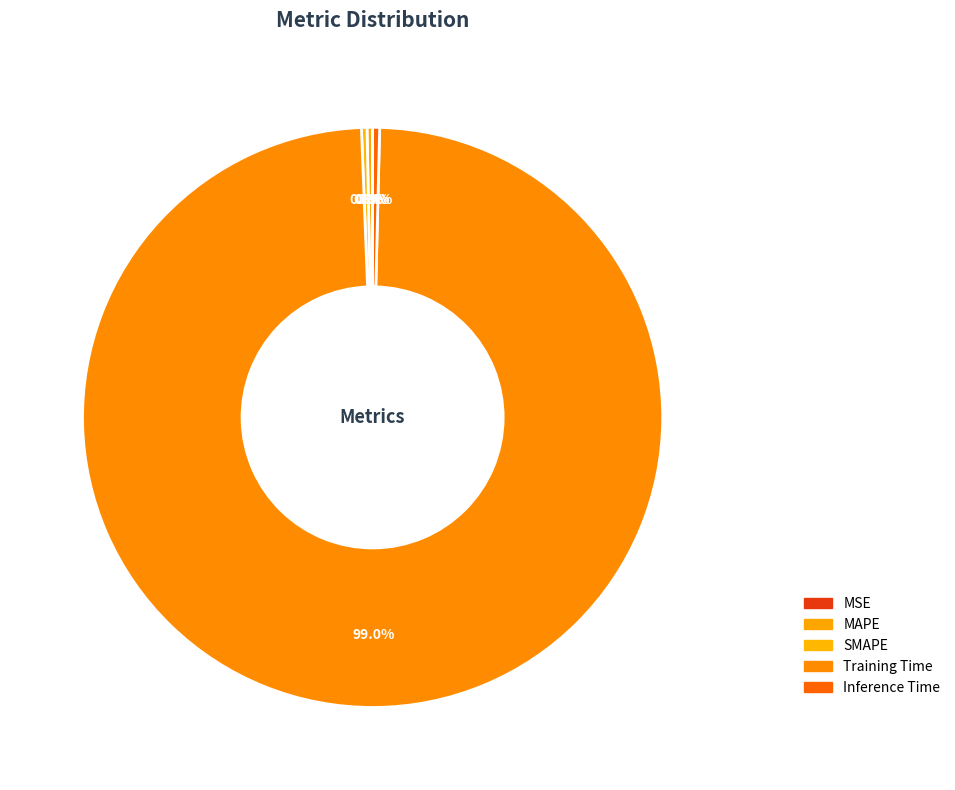

Is Inference Time the majority of the pie?

No